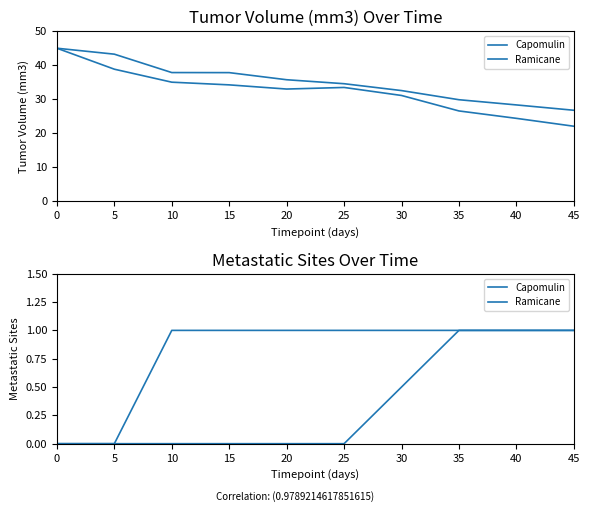

Between 30 and 45, which series saw the biggest shift?

Capomulin